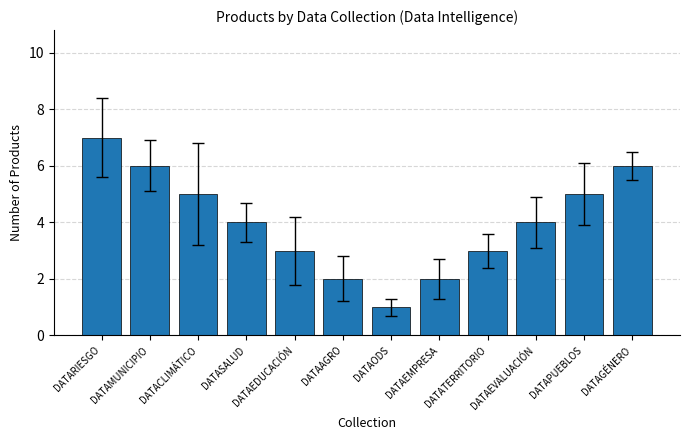

Are the bars horizontal?

No